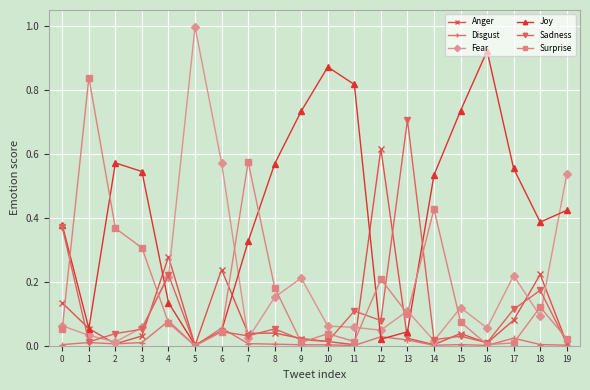

Rank the series by their maximum value, from highest to lowest.

Fear, Joy, Surprise, Sadness, Anger, Disgust